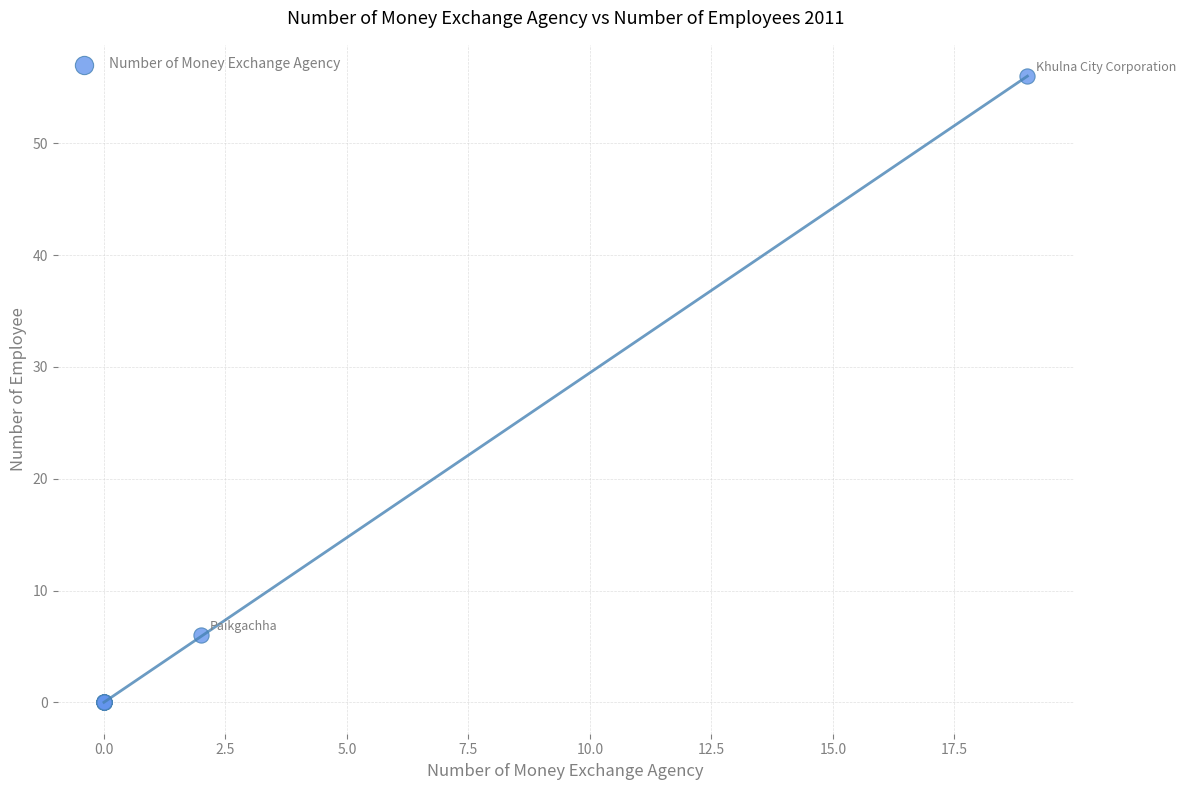

What Y value in the scatter plot is closest to 28?

6